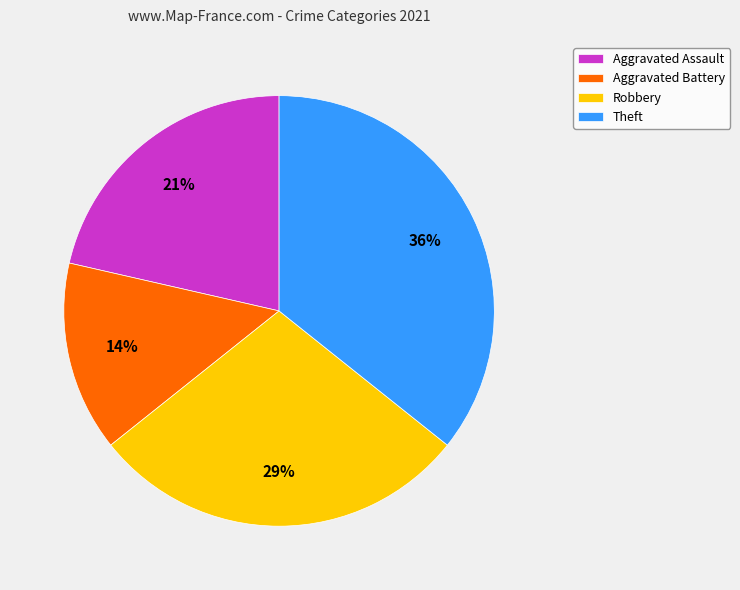

To the nearest percent, what is the average slice percentage?

25%